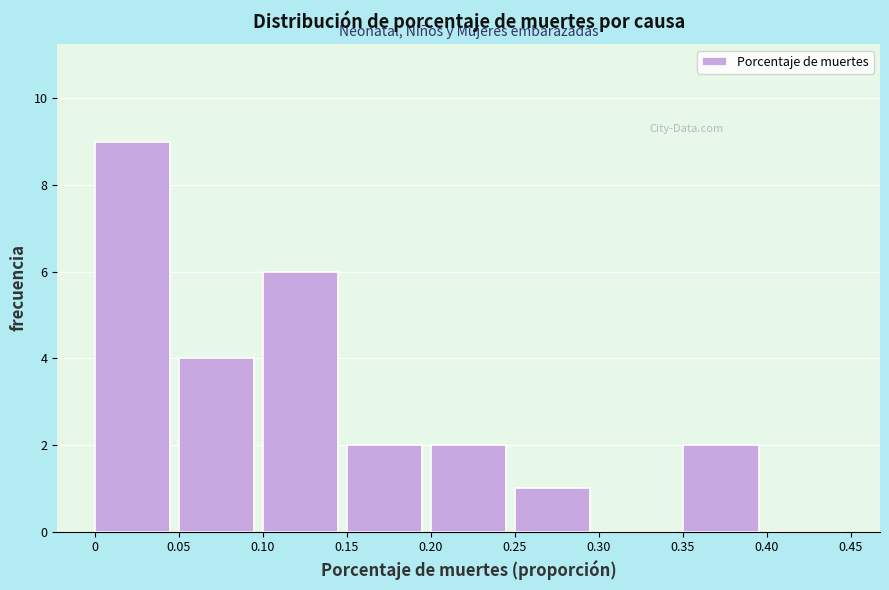

Reading left to right, transcribe this chart: for each bar, give the range it covers on the x-axis and its height. The values are not printed on the chart, so give them approximately, as read against the axis.

0 to 0.05: 9
0.05 to 0.10: 4
0.10 to 0.15: 6
0.15 to 0.20: 2
0.20 to 0.25: 2
0.25 to 0.30: 1
0.30 to 0.35: 0
0.35 to 0.40: 2
0.40 to 0.45: 0